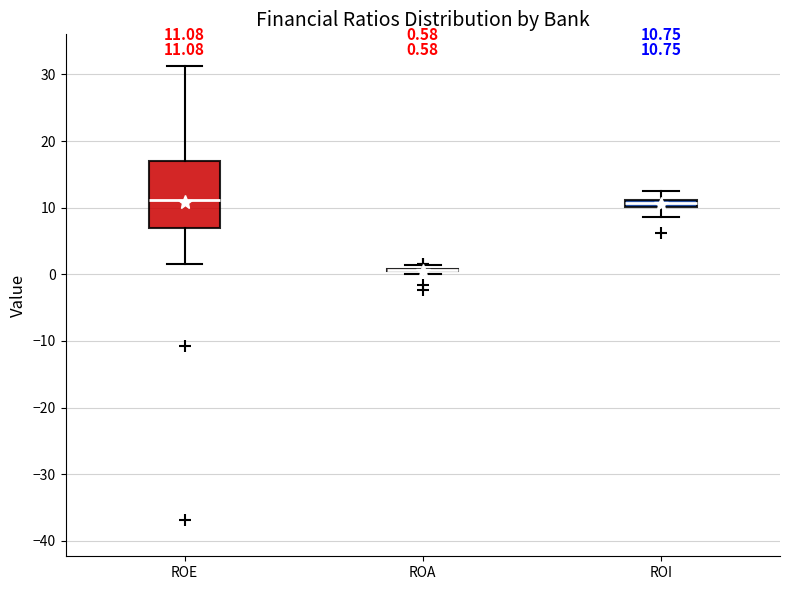

Comparing the boxes themselves (not the whiskers), which one is the tallest?

ROE